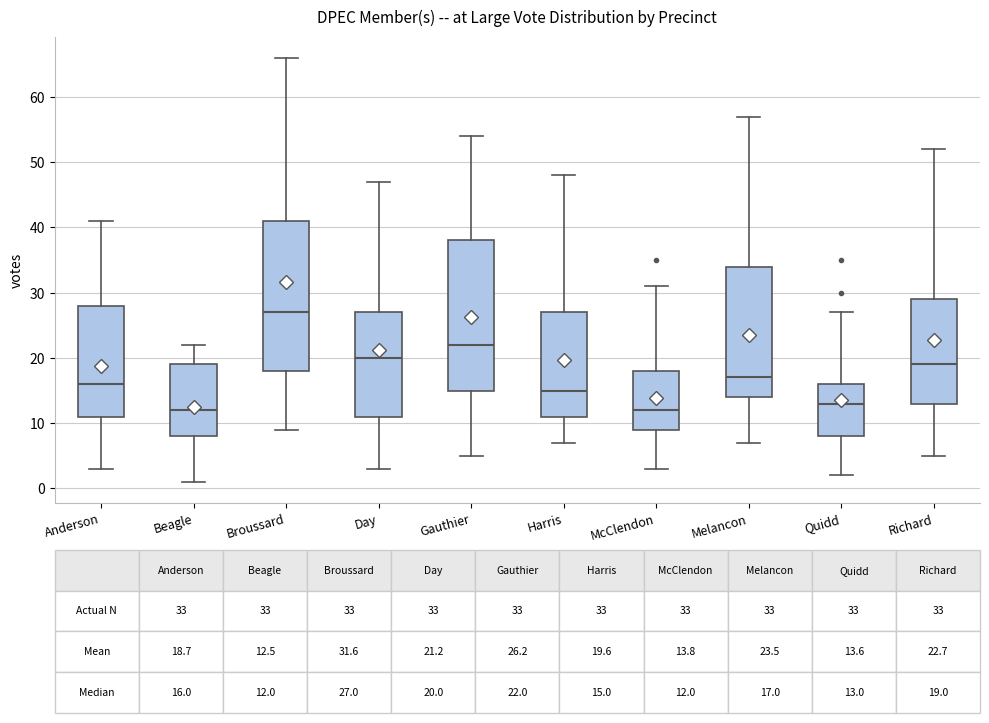

Which box's median line is the highest?

Broussard